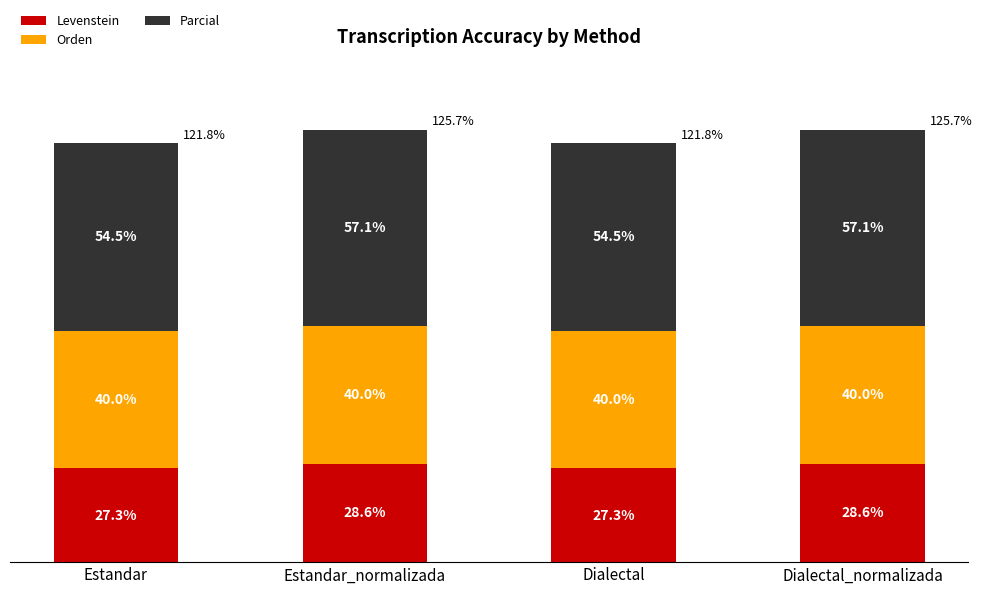

Are the bars grouped side by side (vs. stacked)?

No